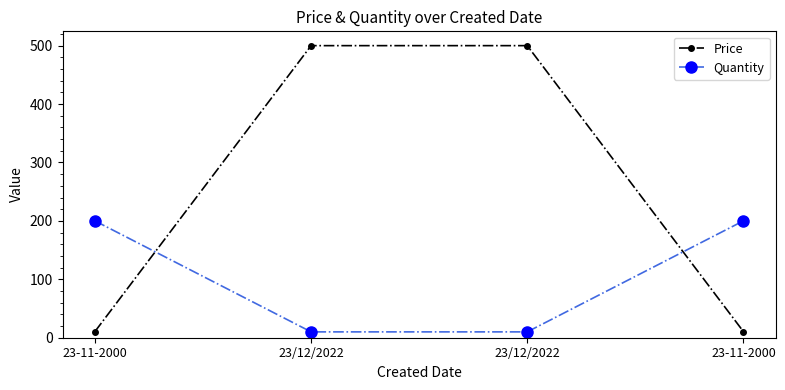

What is the sum of all Price values?

1021.2